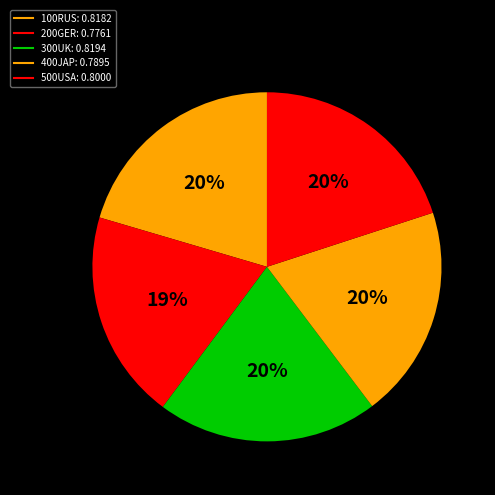

What is the total percentage of 400JAP and 500USA?

39.7%